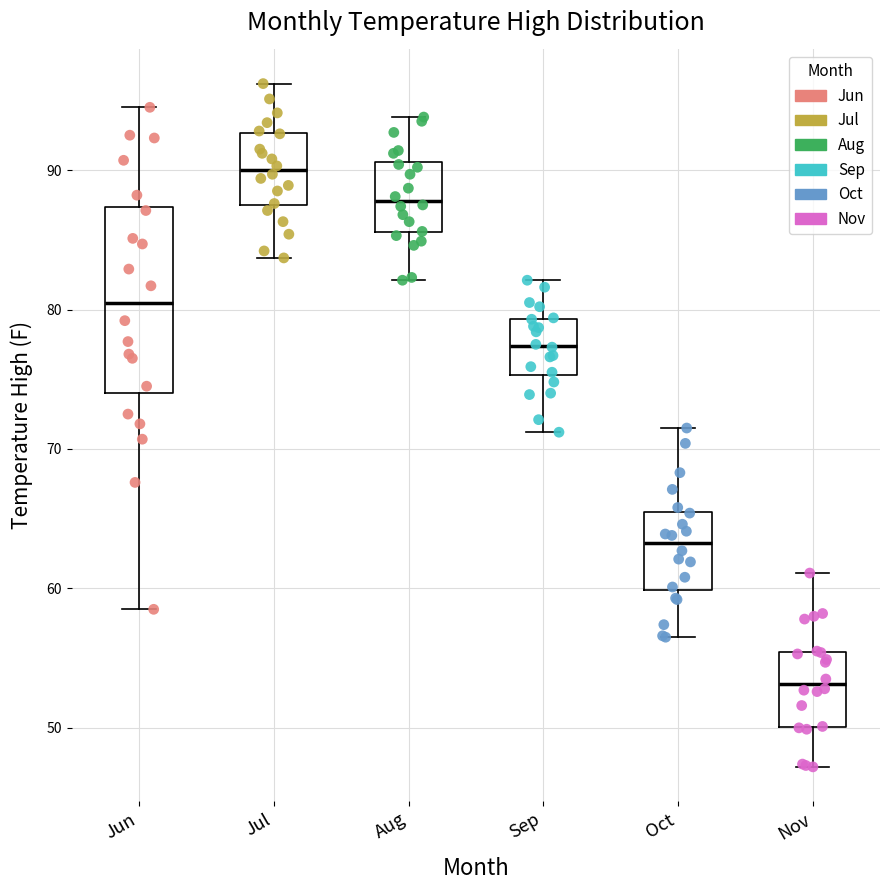

Comparing the boxes themselves (not the whiskers), which one is the tallest?

Jun